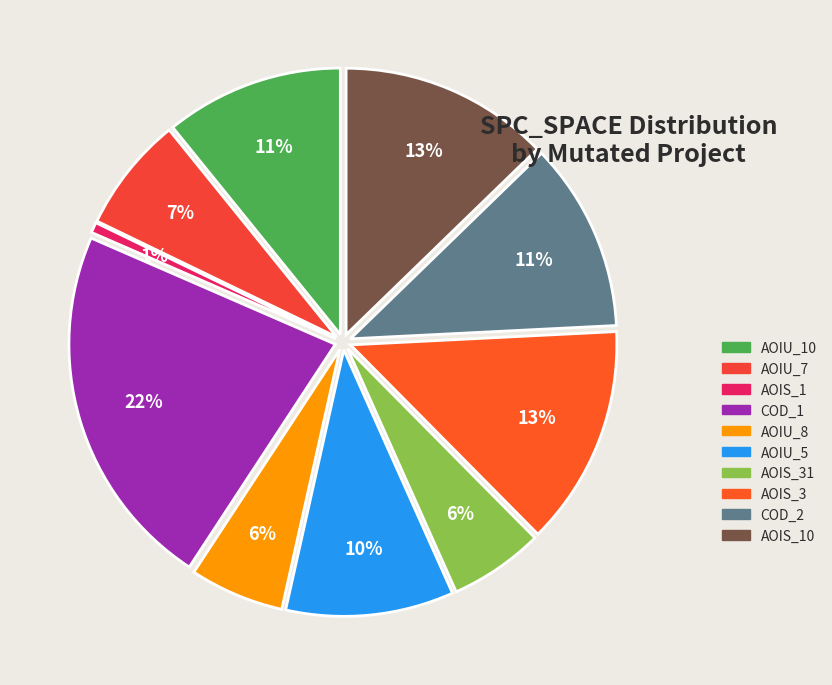

To the nearest percent, what portion does DailyLimit.Account.AOIU_5 represent?

10%